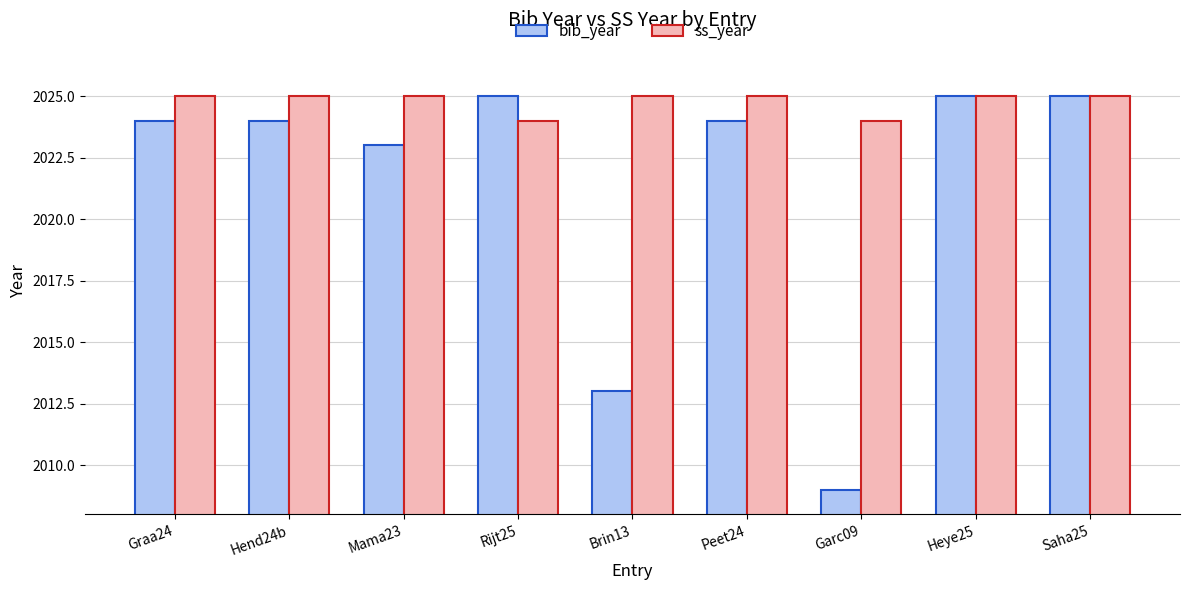

What is the minimum value shown in the chart?

2009